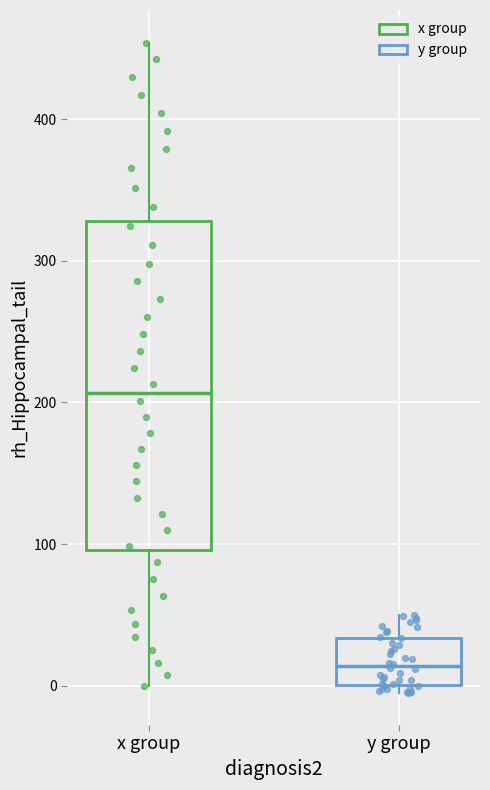

Reading left to right, transcribe this box plot: for each box, give where its median line is, the range the box spans, and where its two whiskers end, as read against the y-axis. The values are not printed on the chart, so give them approximately, as read against the axis.

x group: median 210, box 100 to 330, whiskers 0 to 450
y group: median 10, box 0 to 30, whiskers 0 (just below the box's lower edge) to 50